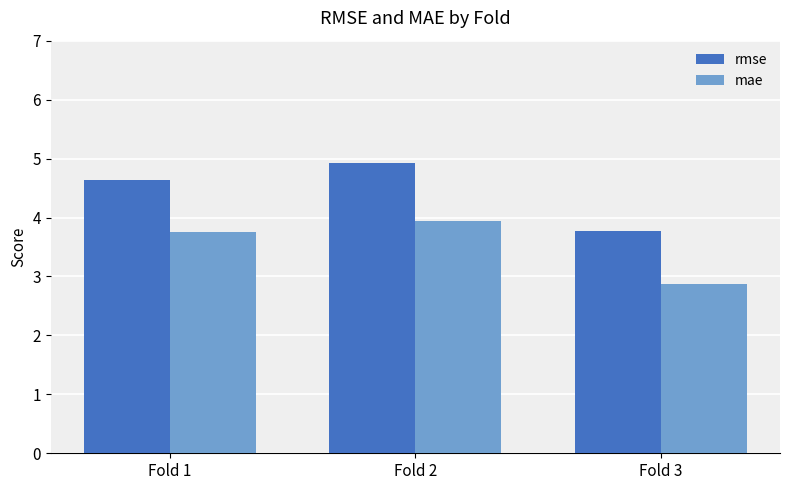

What is the lowest value of the mae series?

2.9